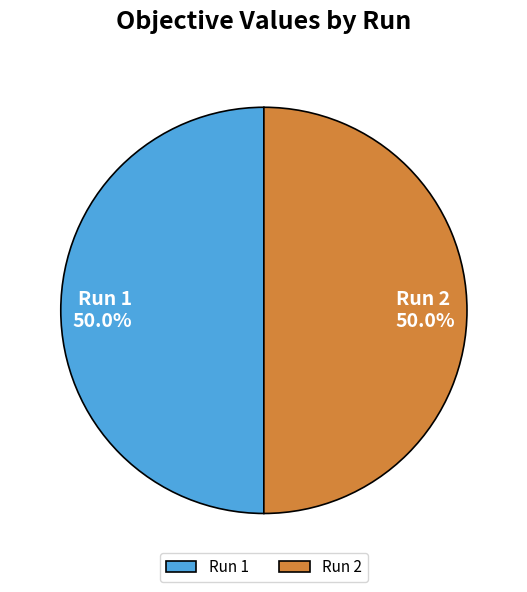

Combined, what portion of the pie is Run 2 and Run 1?

100.0%